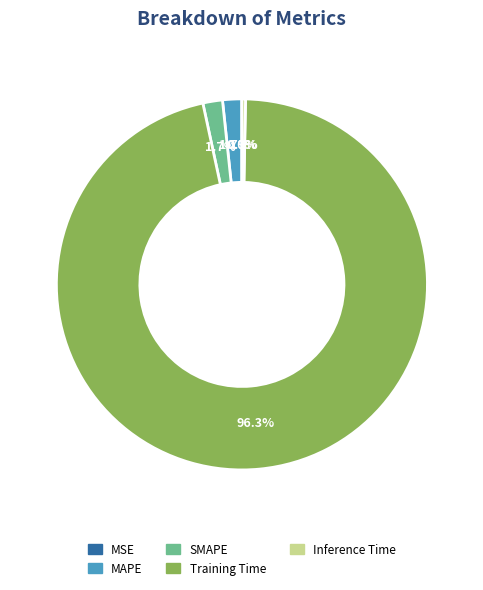

What portion of the pie excludes MAPE?

98.3%